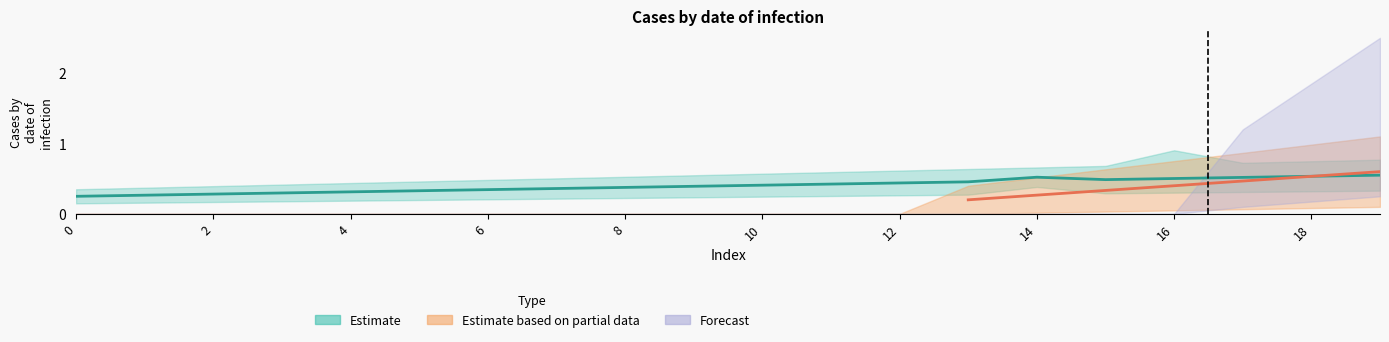

Count the number of categories in the chart.

20